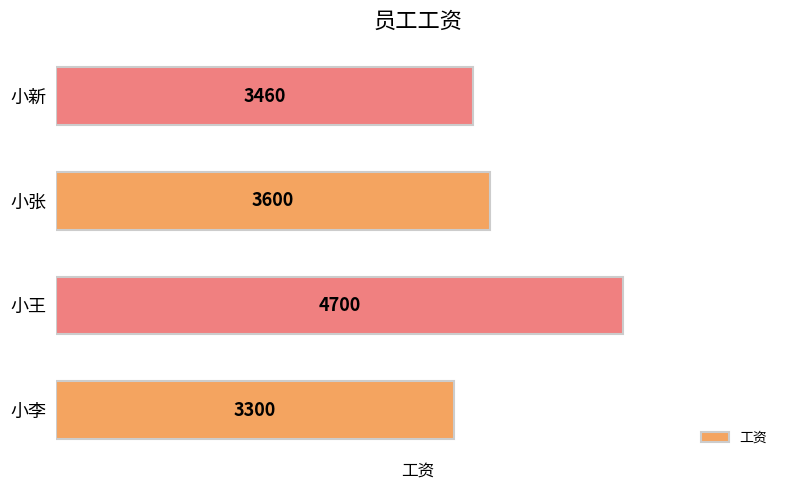

Reading bottom to top, list all the values displayed in this chart.

小李=3300	小王=4700	小张=3600	小新=3460